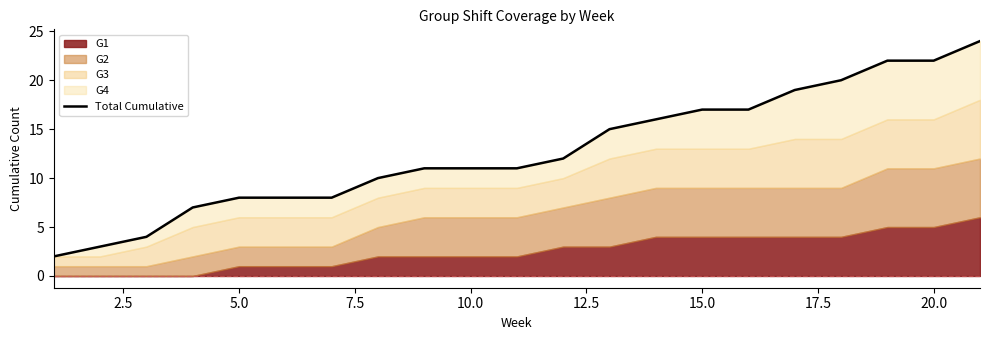

True or false: the data shows 31 at 17.

False